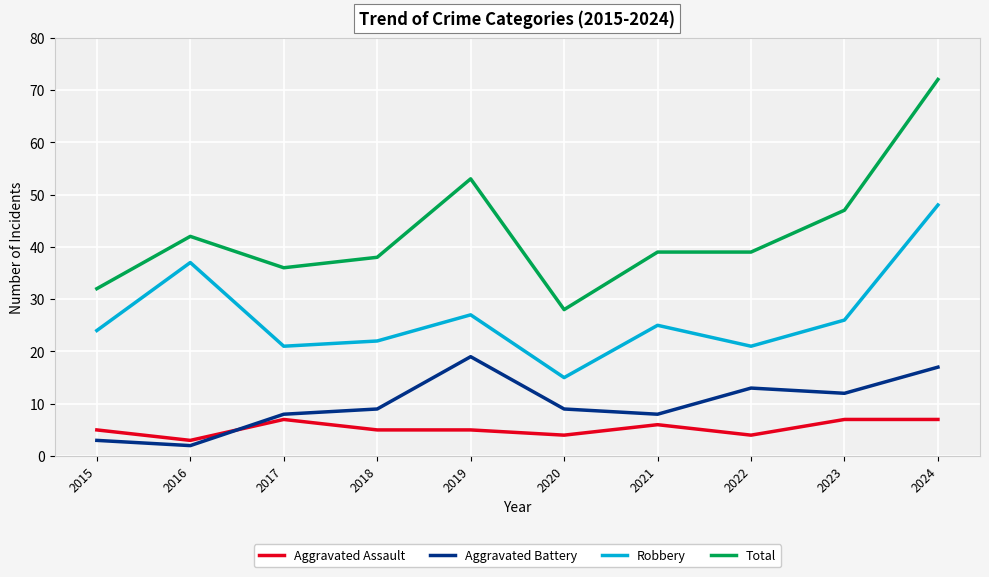

In Robbery, how many points are higher than both neighbors (excluding endpoints)?

3